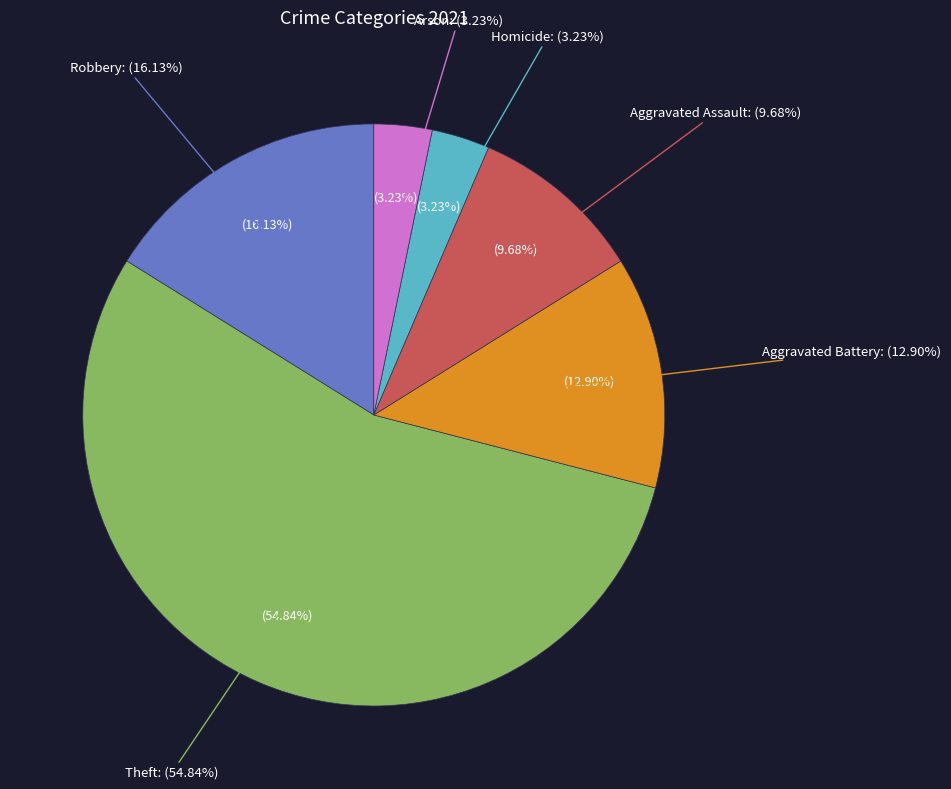

Does Robbery account for over 50% of the chart?

No